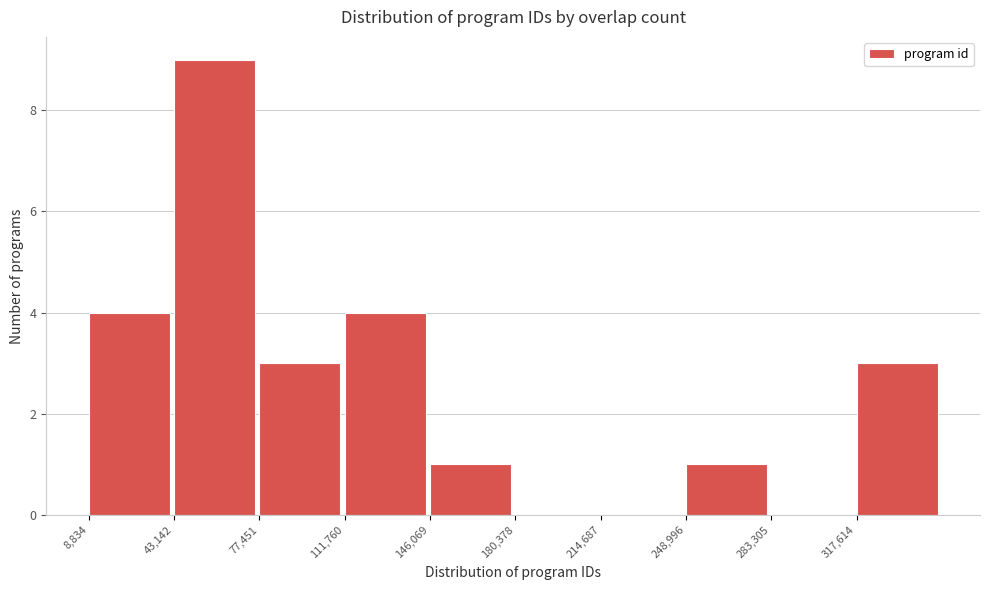

Which range on the x-axis has the tallest bar?

45000 to 75000